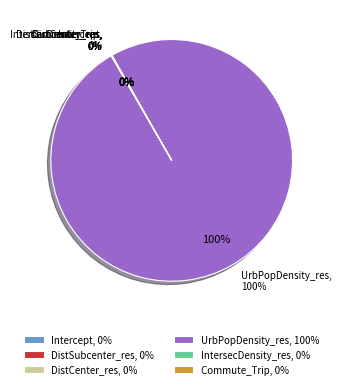

To the nearest percent, what is the difference between the largest and smallest slice percentages?

100%